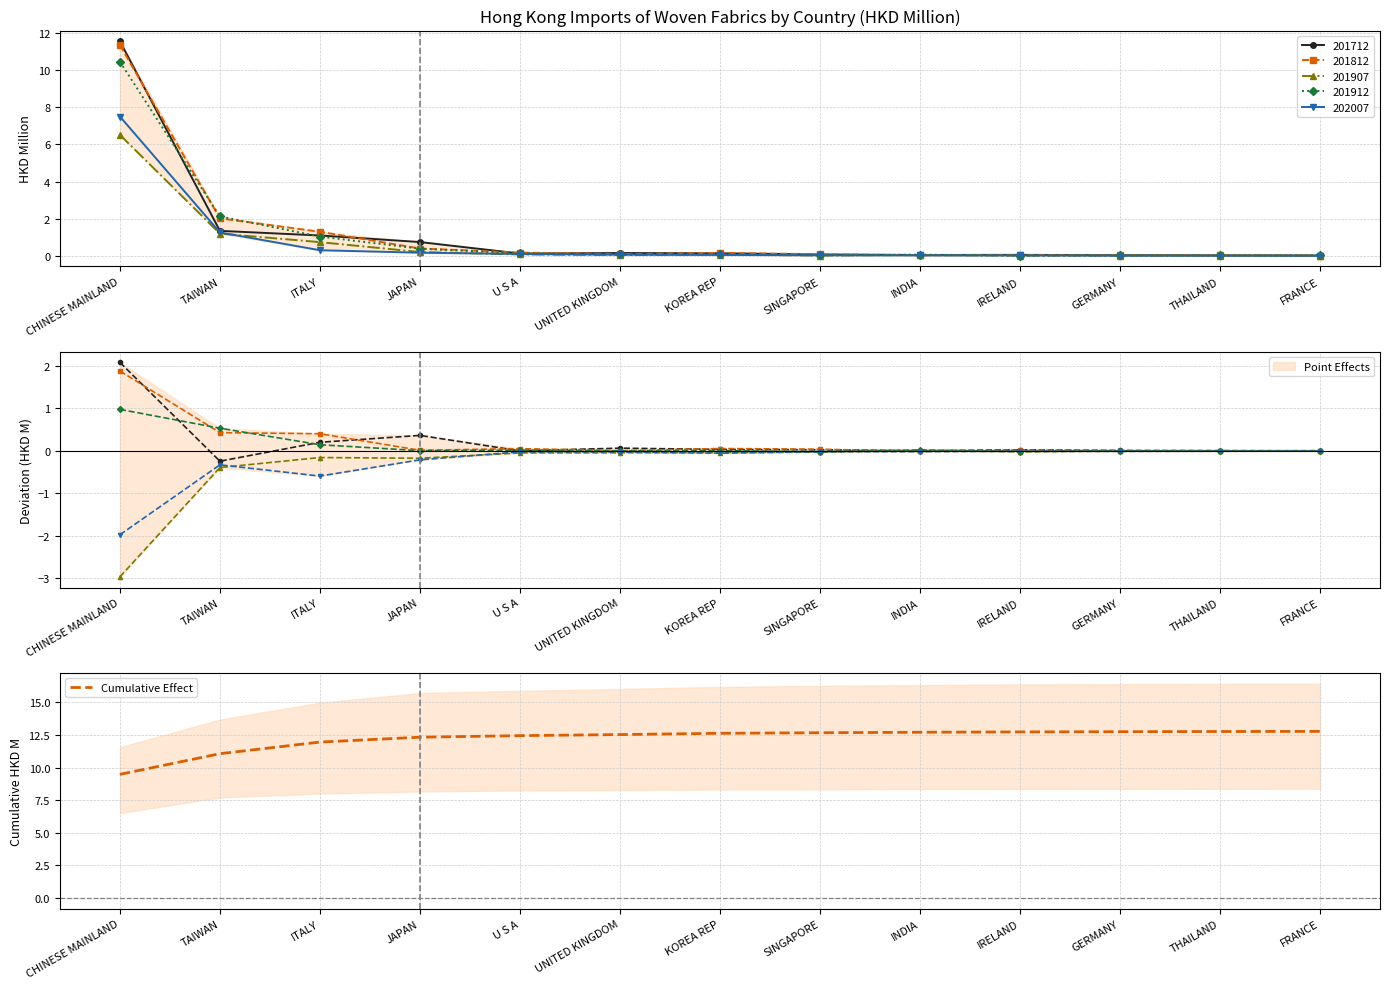

What is the sum of all values?

158.8